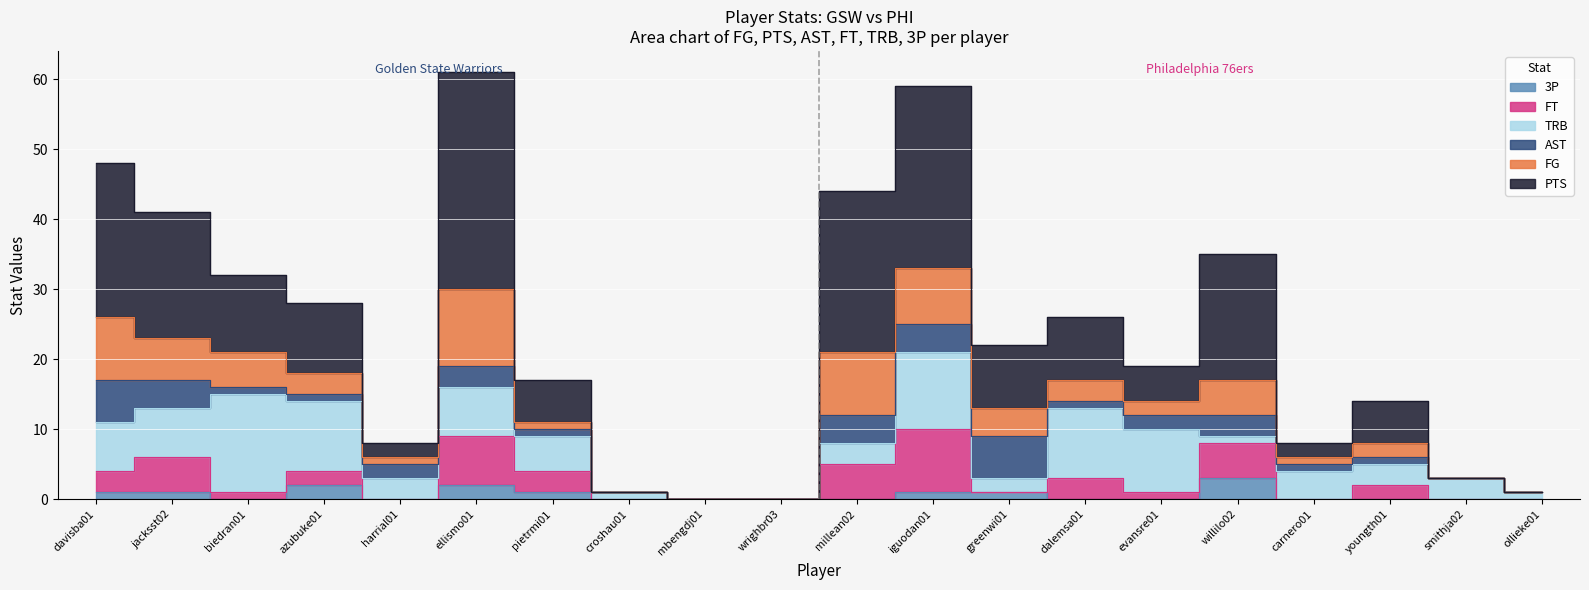

What is the value of the PTS point at the 15th from the left?

5